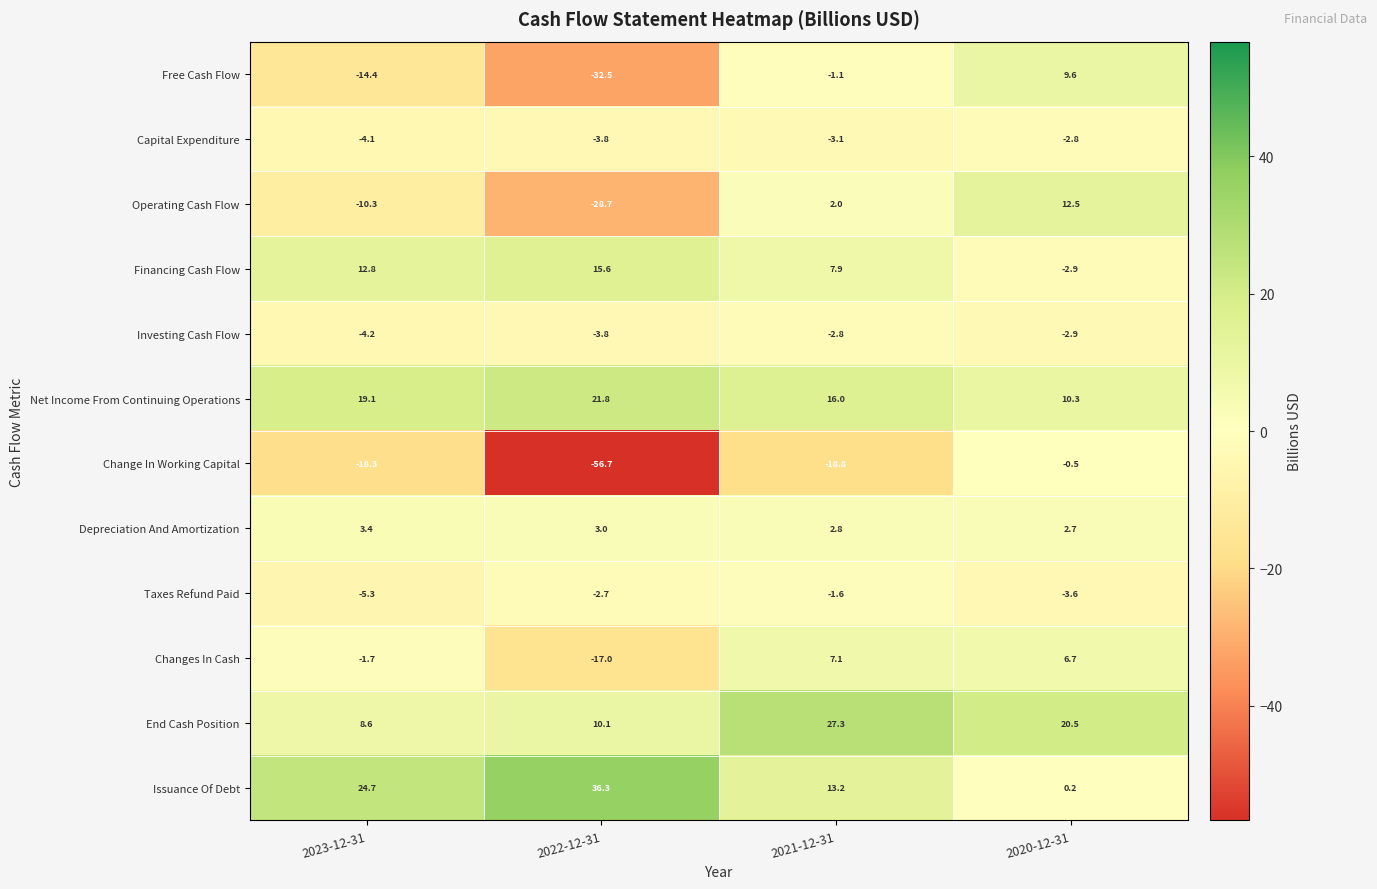

True or false: Investing Cash Flow has a value of -4.0 at 2020-12-31.

False